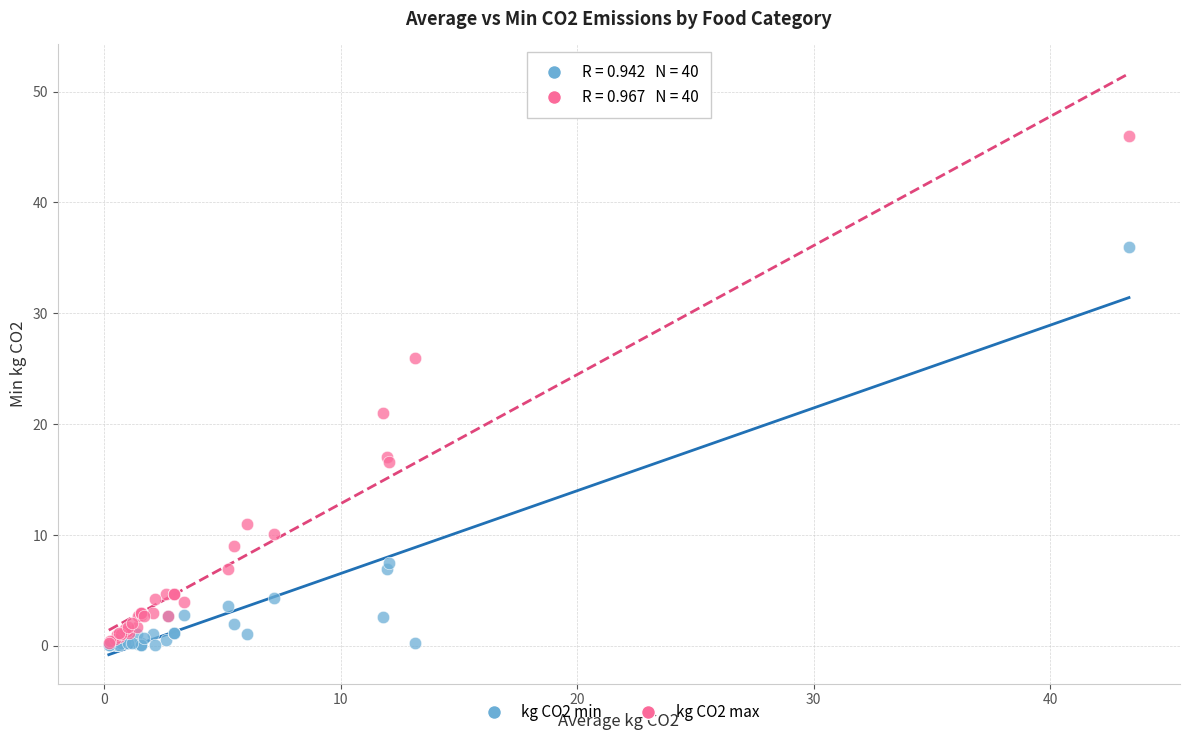

Across all series, what Y value is closest to 23?

21.0